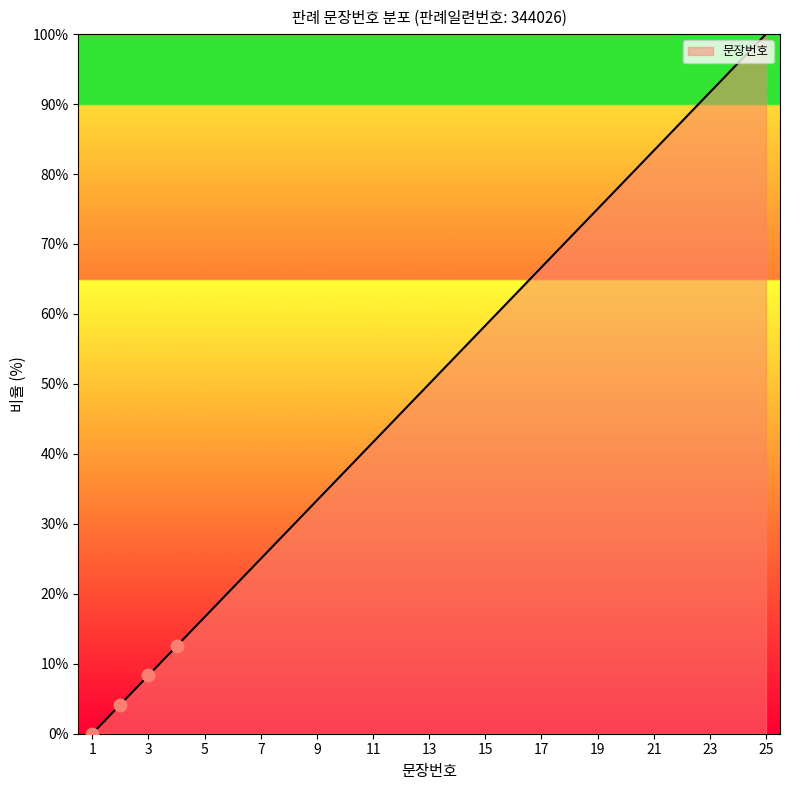

What is the greatest value displayed?

100.0